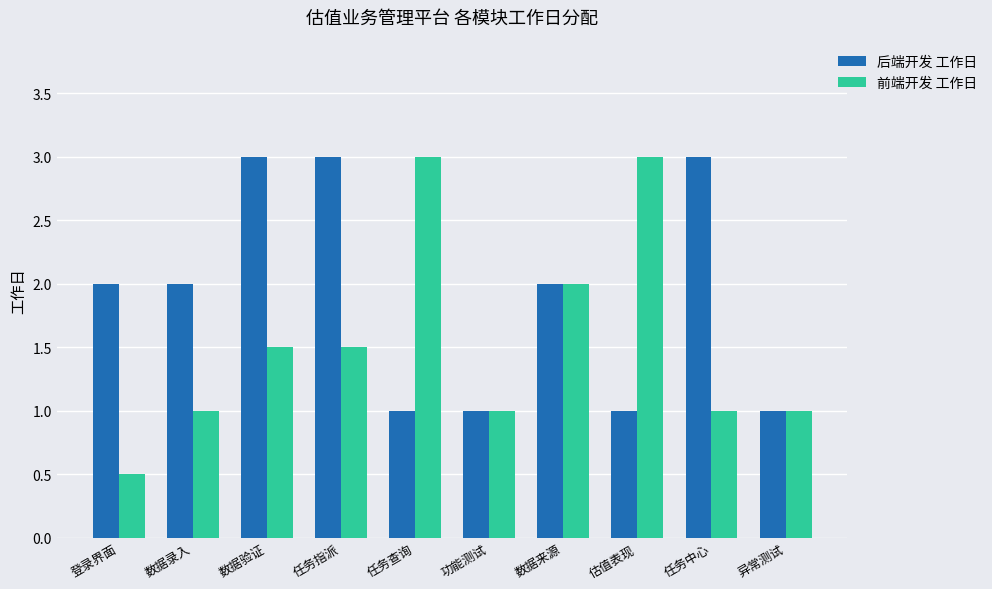

What value does the 前端开发 工作日 series have at 估值表现?

3.0